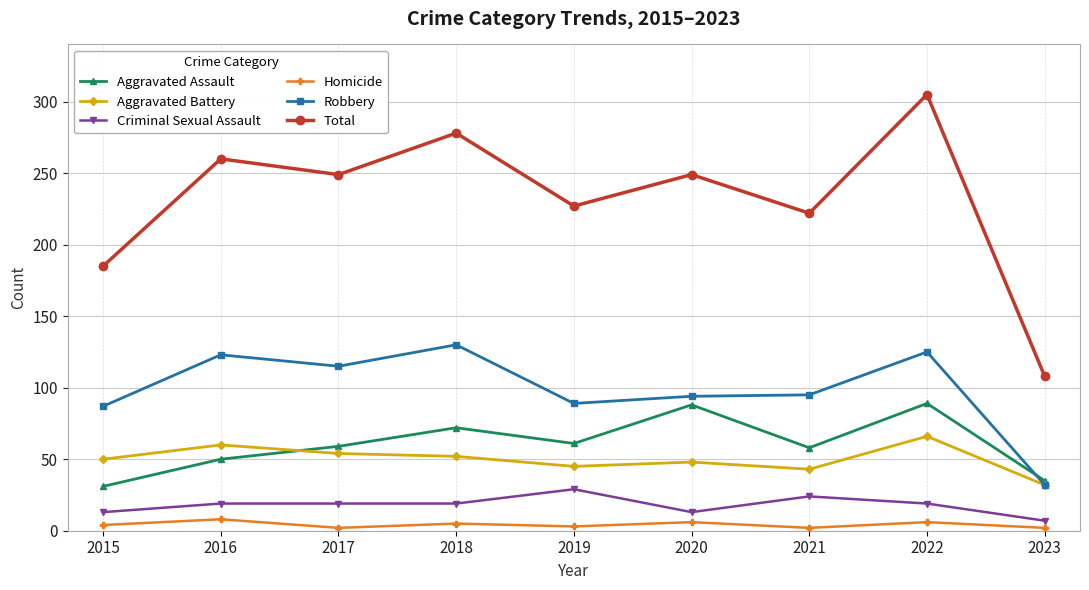

Which series has the largest total across all categories?

Total